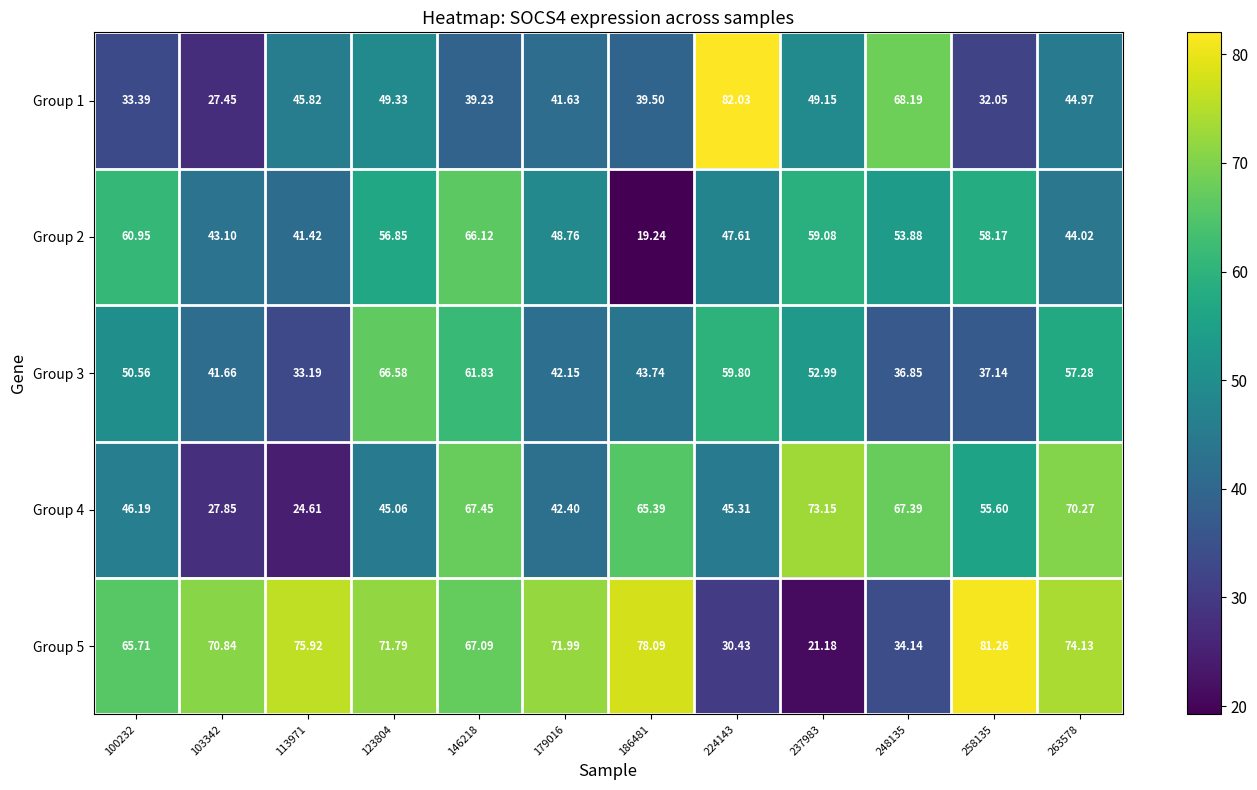

Is the value of Group 5 at 103342 greater than the value of Group 2 at 179016?

Yes